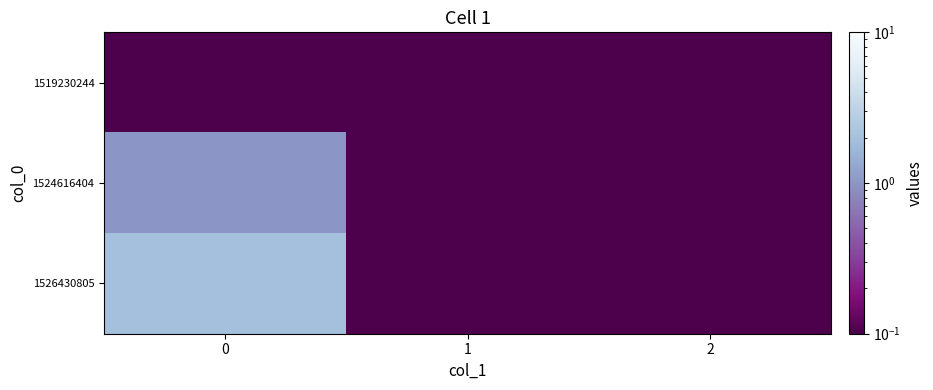

How many categories are shown in the chart?

3